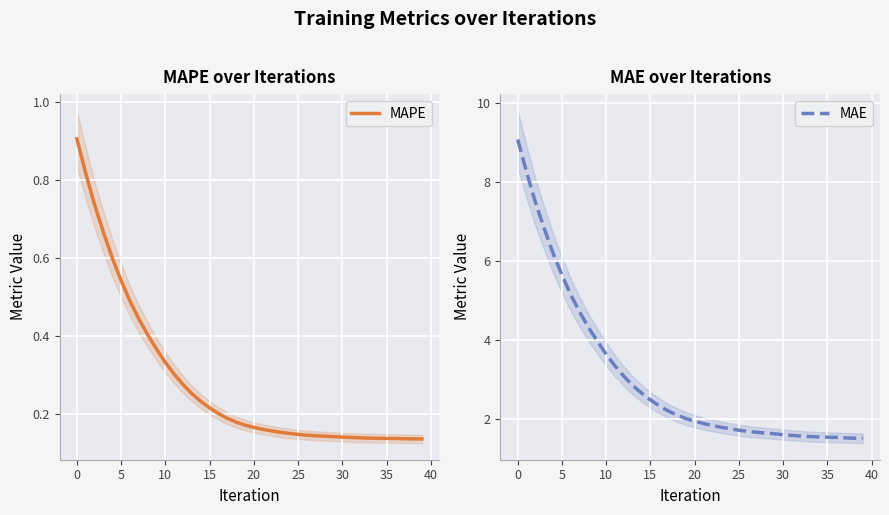

Reading left to right, what are all the values shown in this chart?

MAPE: 0.9	0.8	0.7	0.7	0.6	0.5	0.5	0.4	0.4	0.4	0.3	0.3	0.3	0.3	0.2	0.2	0.2	0.2	0.2	0.2	0.2	0.2	0.2	0.2	0.1	0.1	0.1	0.1	0.1	0.1	0.1	0.1	0.1	0.1	0.1	0.1	0.1	0.1	0.1	0.1
MAE: 9.1	8.3	7.5	6.8	6.2	5.7	5.2	4.7	4.3	4.0	3.6	3.4	3.1	2.9	2.7	2.5	2.3	2.2	2.1	2.0	2.0	1.9	1.8	1.8	1.8	1.7	1.7	1.7	1.7	1.6	1.6	1.6	1.6	1.6	1.6	1.5	1.5	1.5	1.5	1.5